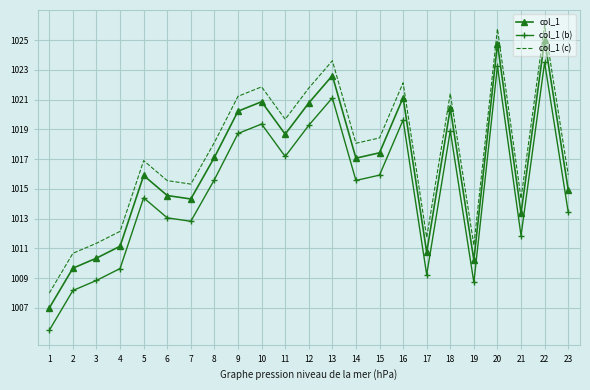

What is the difference between the maximum and minimum values in the col_1 (b) series?

18.0